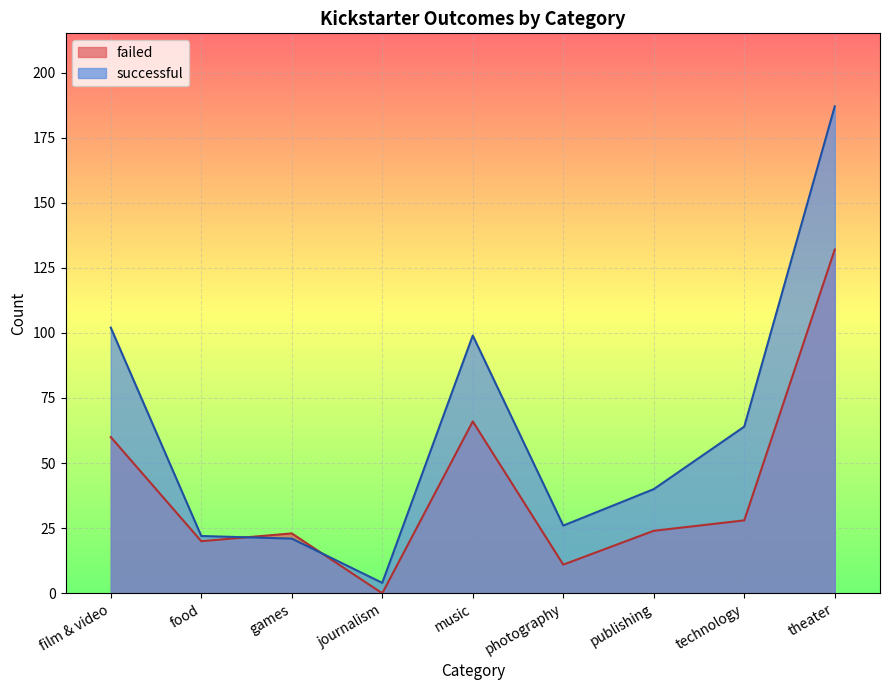

Which category has the lowest value in the successful series?

journalism